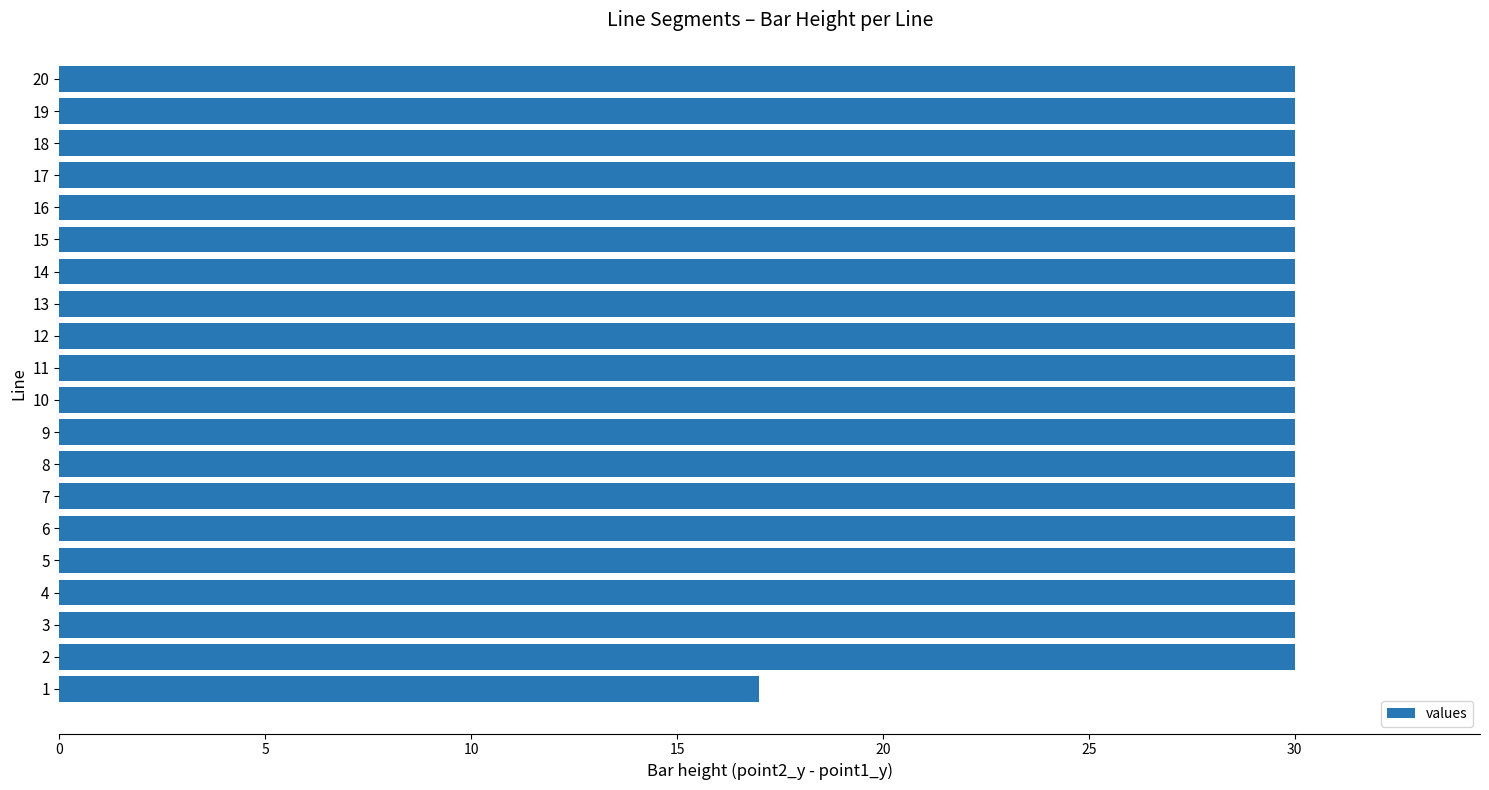

What is the minimum value shown in the chart?

17